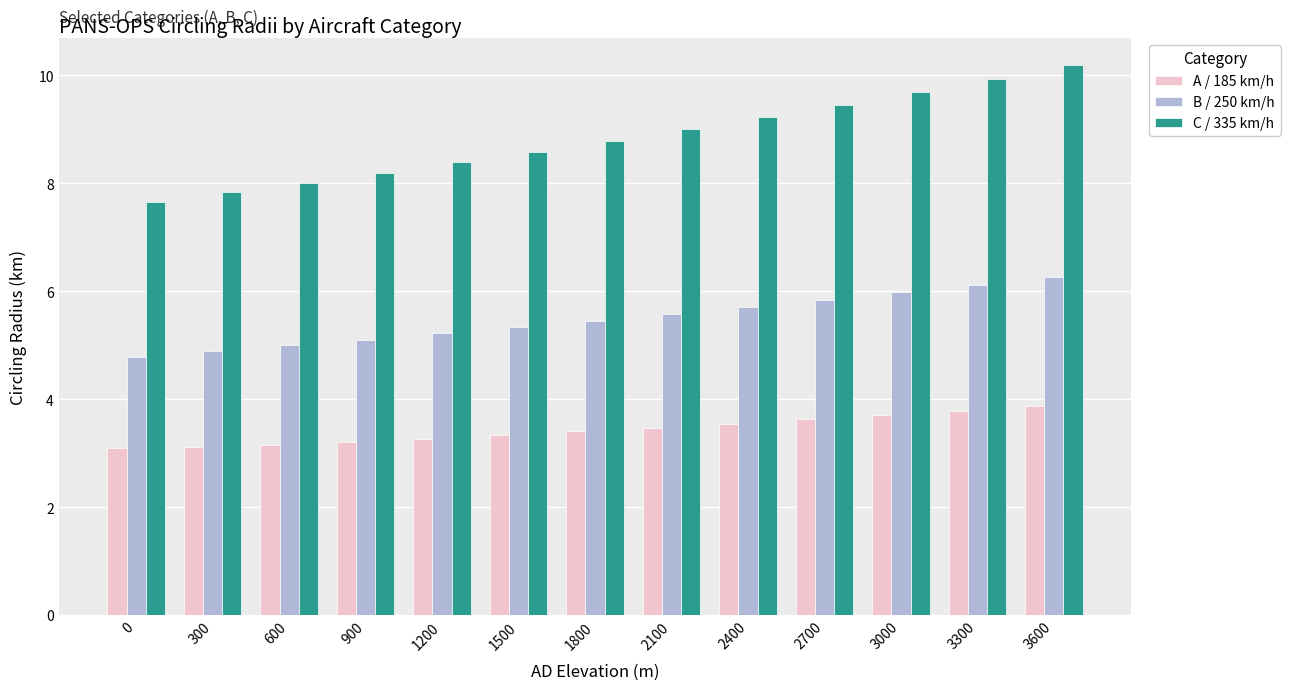

How many bars are there in total?

39